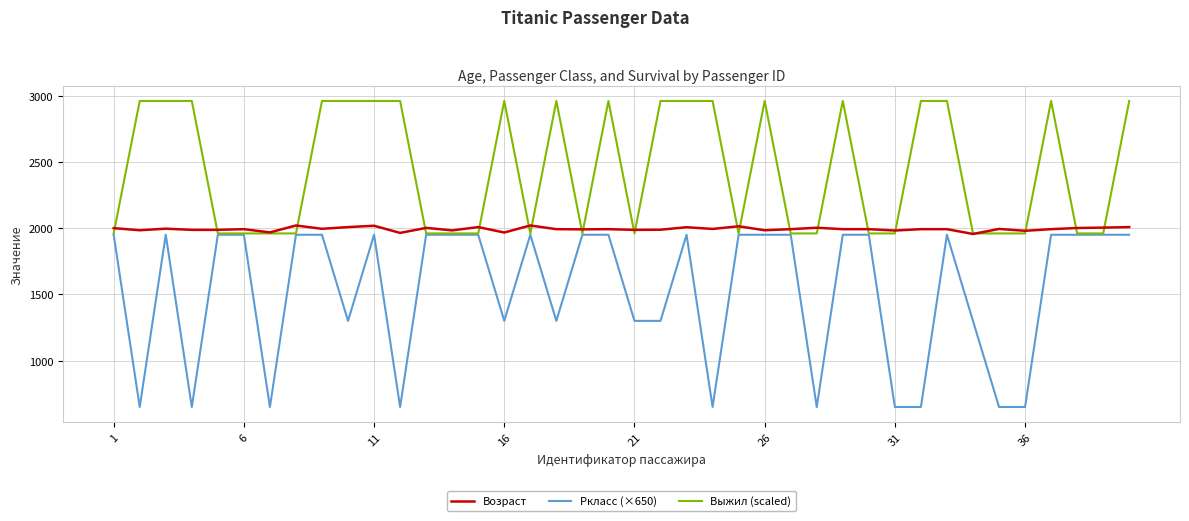

What are all the series names shown in the legend?

Возраст, Pкласс (×650), Выжил (scaled)